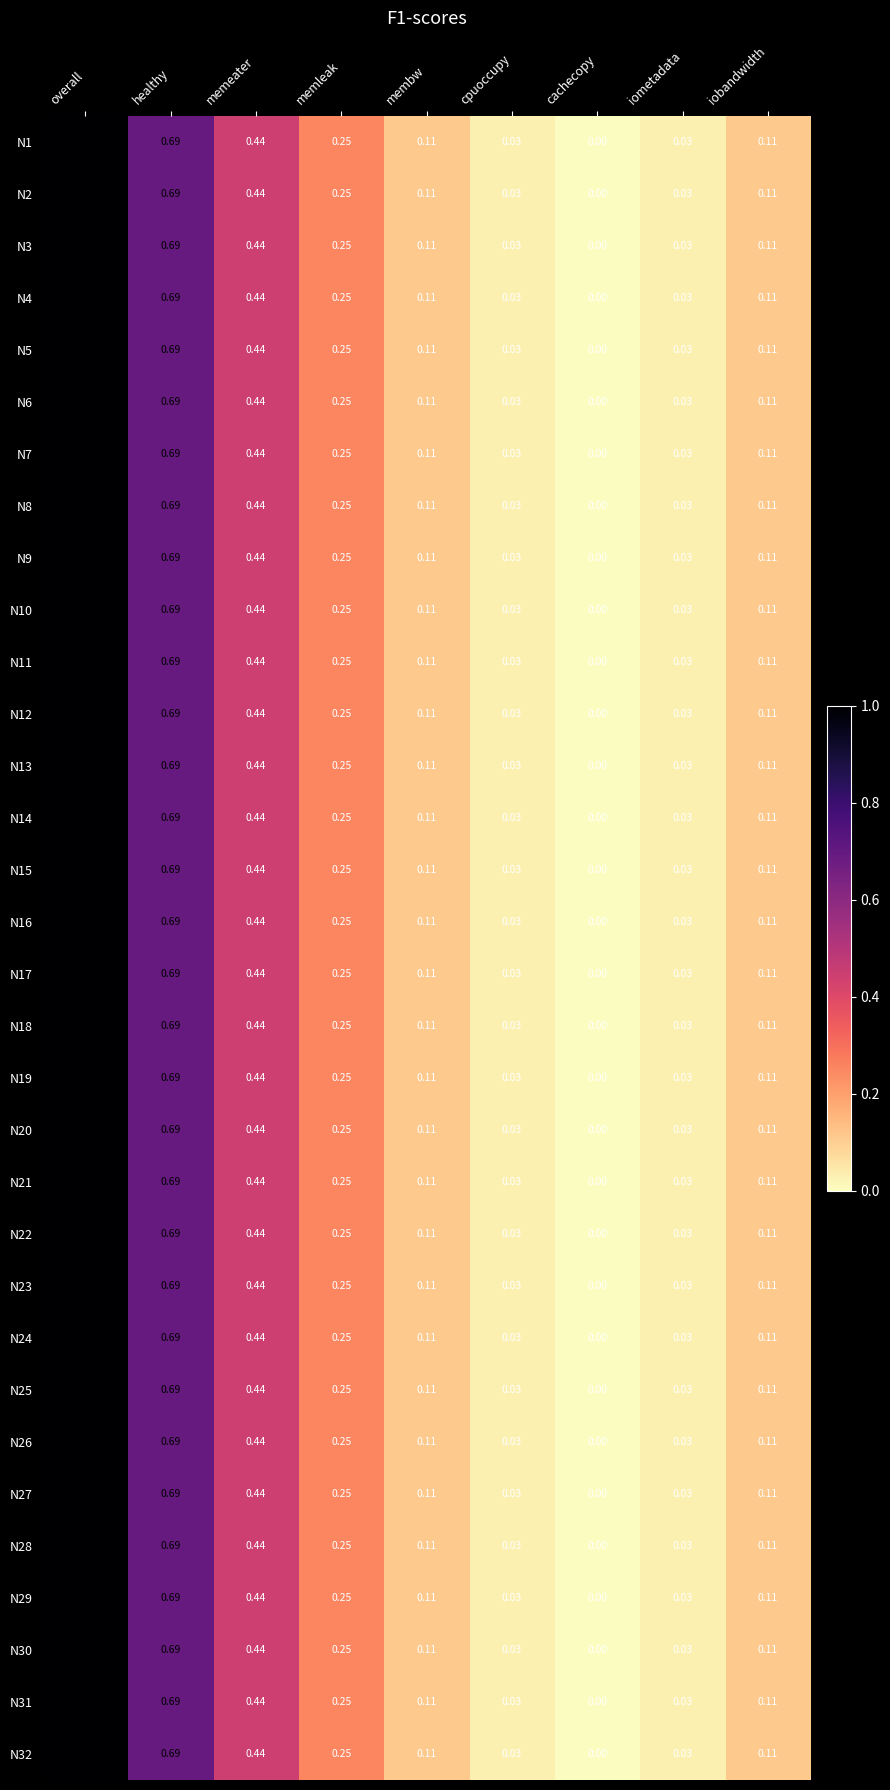

At which category is the sum across all series the highest?

overall